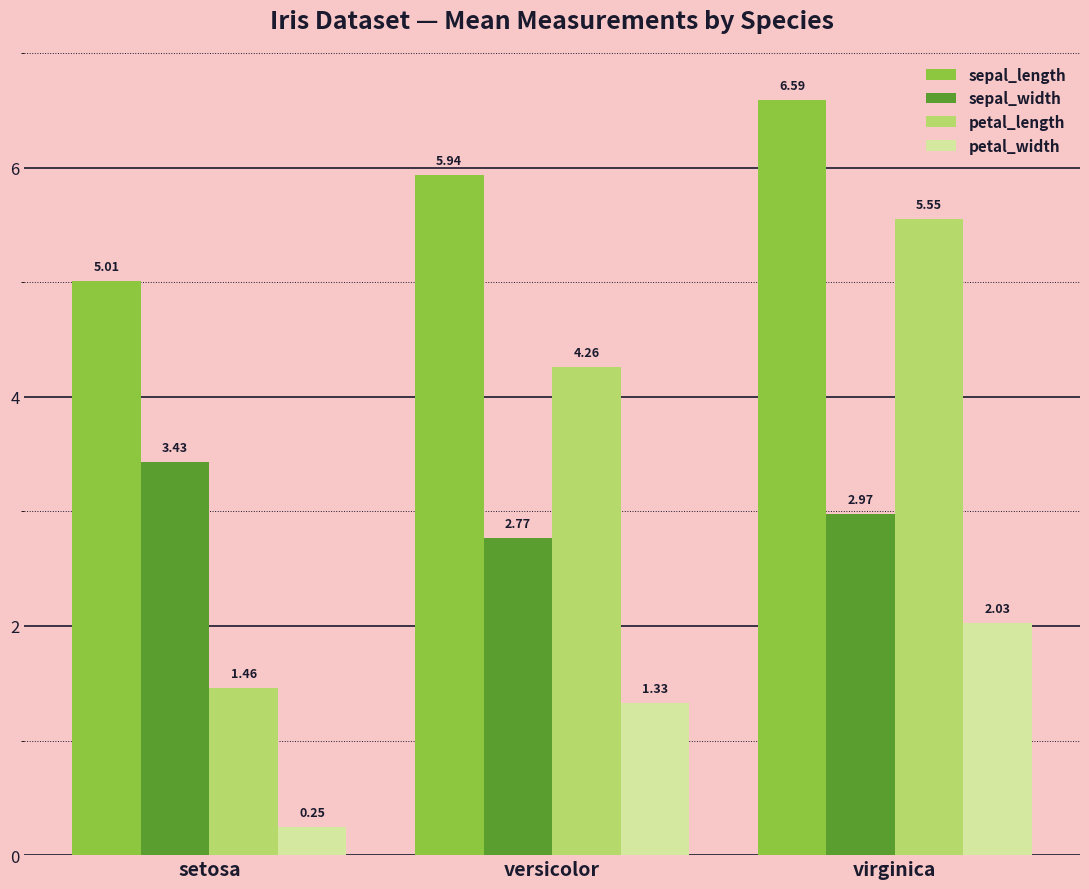

Where is sepal_width nearest to the value 3?

virginica